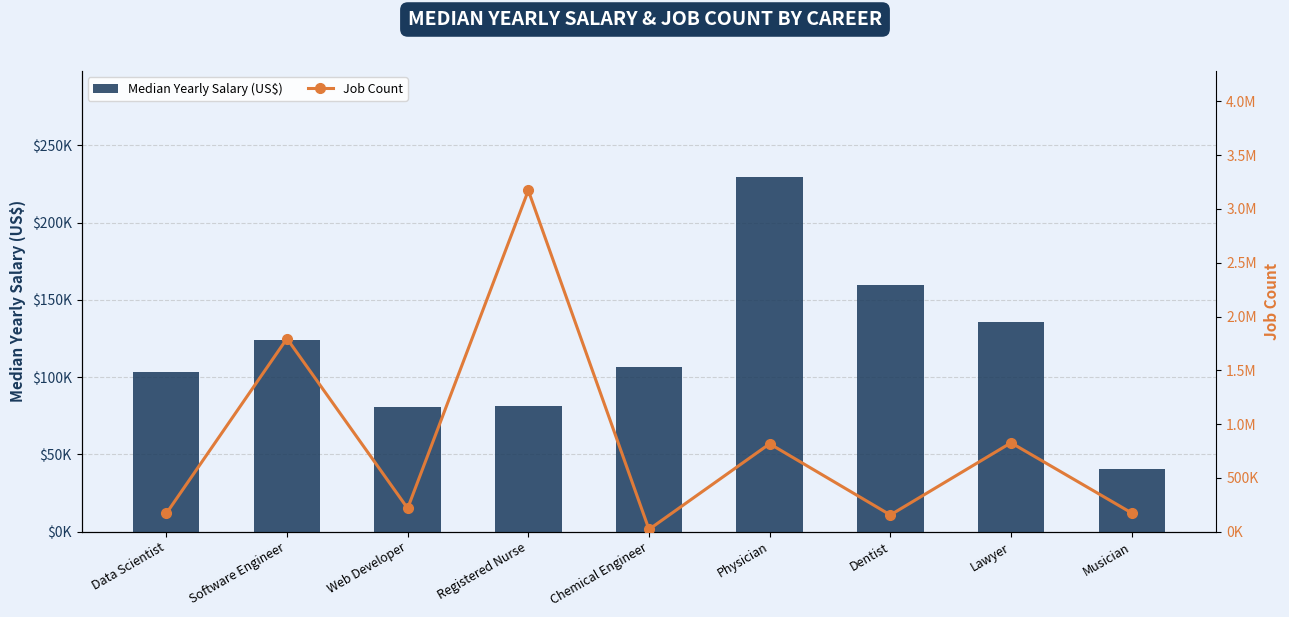

The value of Job Count at Web Developer is 216700. True or false?

True